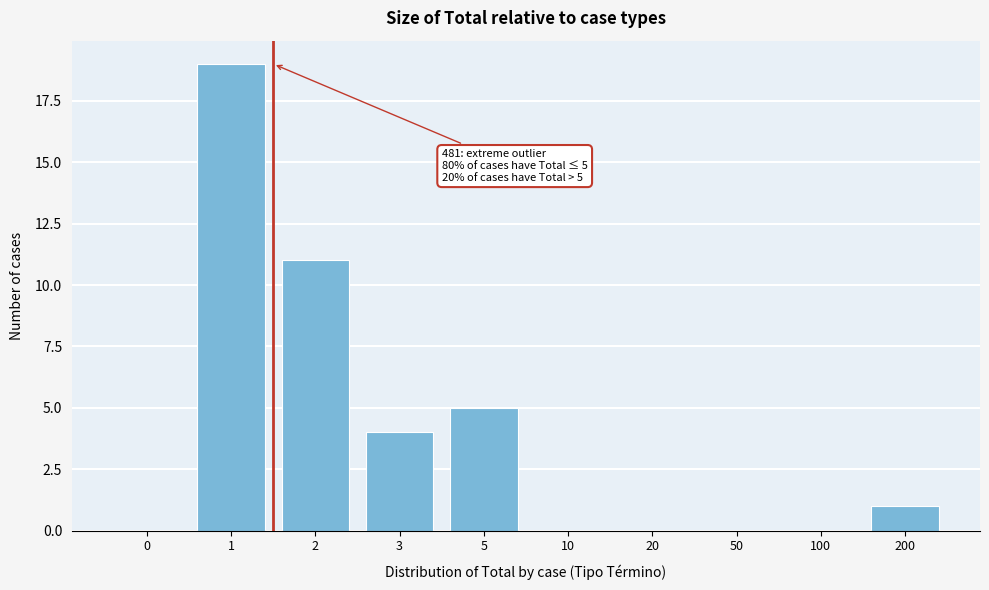

Reading left to right, what are all the values shown in this chart?

0=0	1=19	2=11	3=4	5=5	10=0	20=0	50=0	100=0	200=1